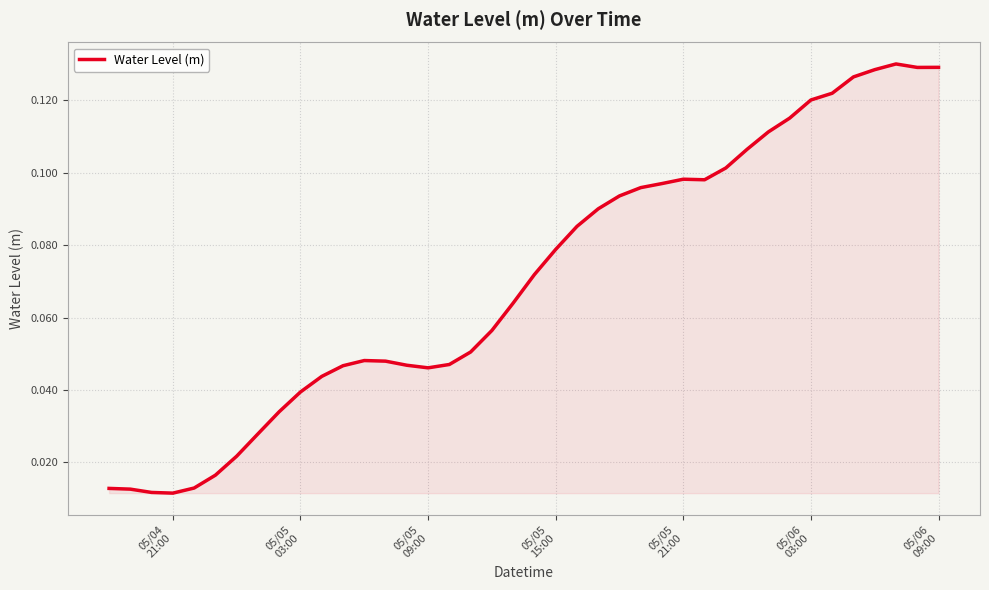

How many lines are shown in the chart?

1